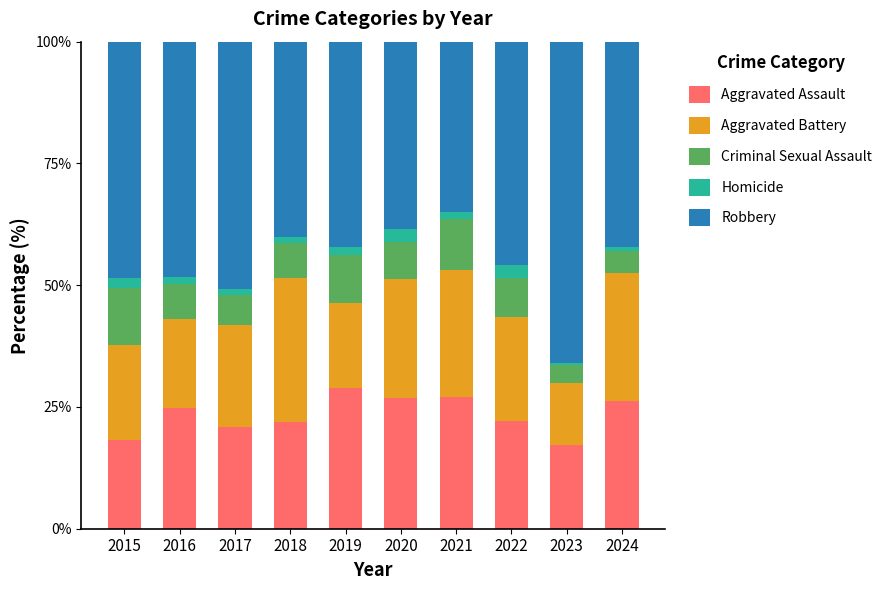

What is the total value across all series at 2022?

100.0